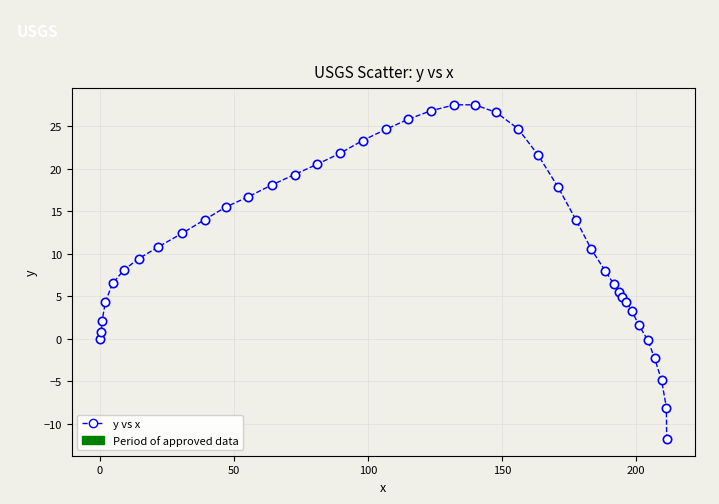

What is the minimum value shown in the chart?

-11.8